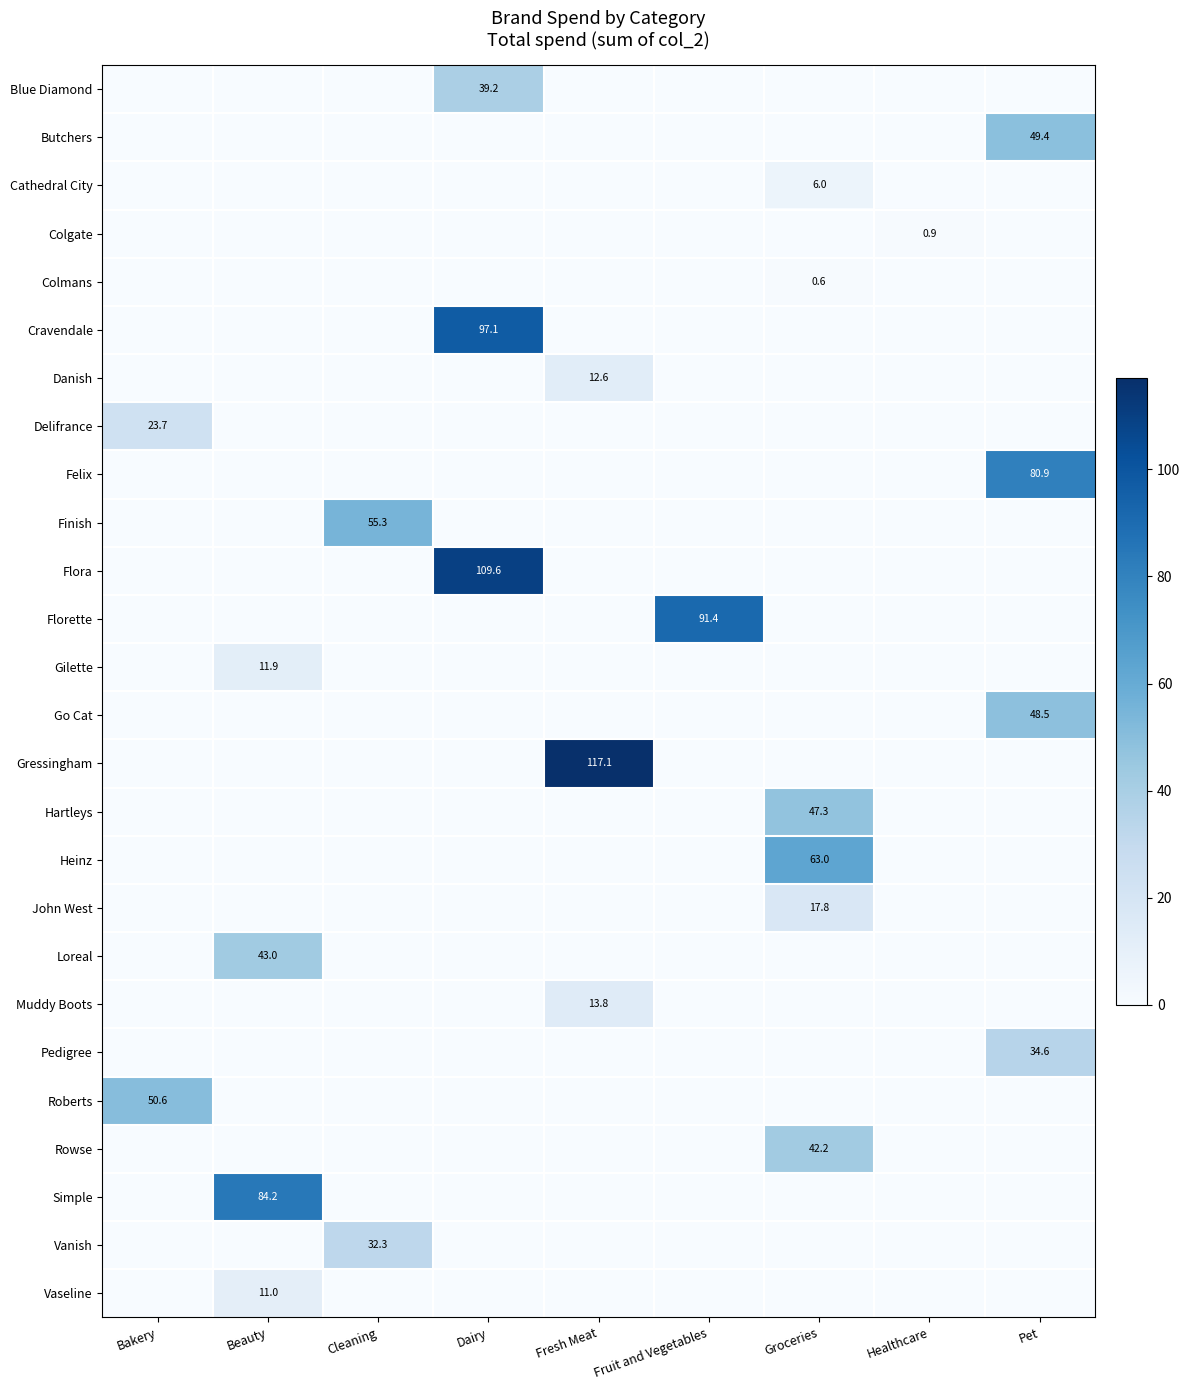

At how many categories does at least one series exceed 95?

2